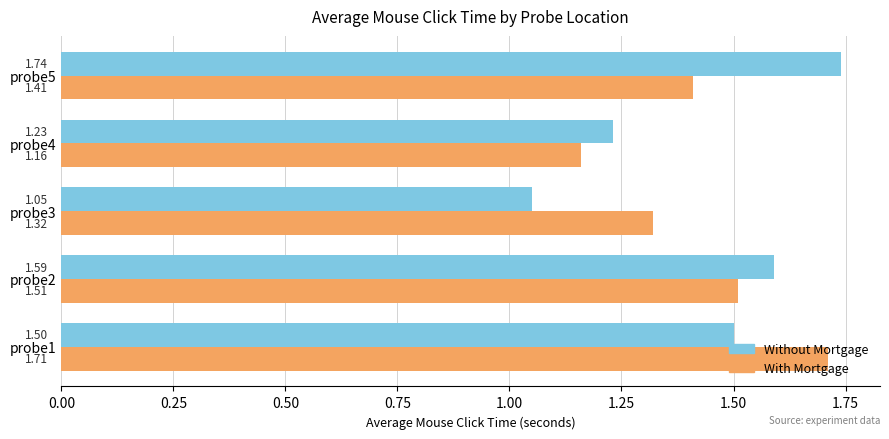

List the series in order of their peak value, highest first.

Without Mortgage, With Mortgage